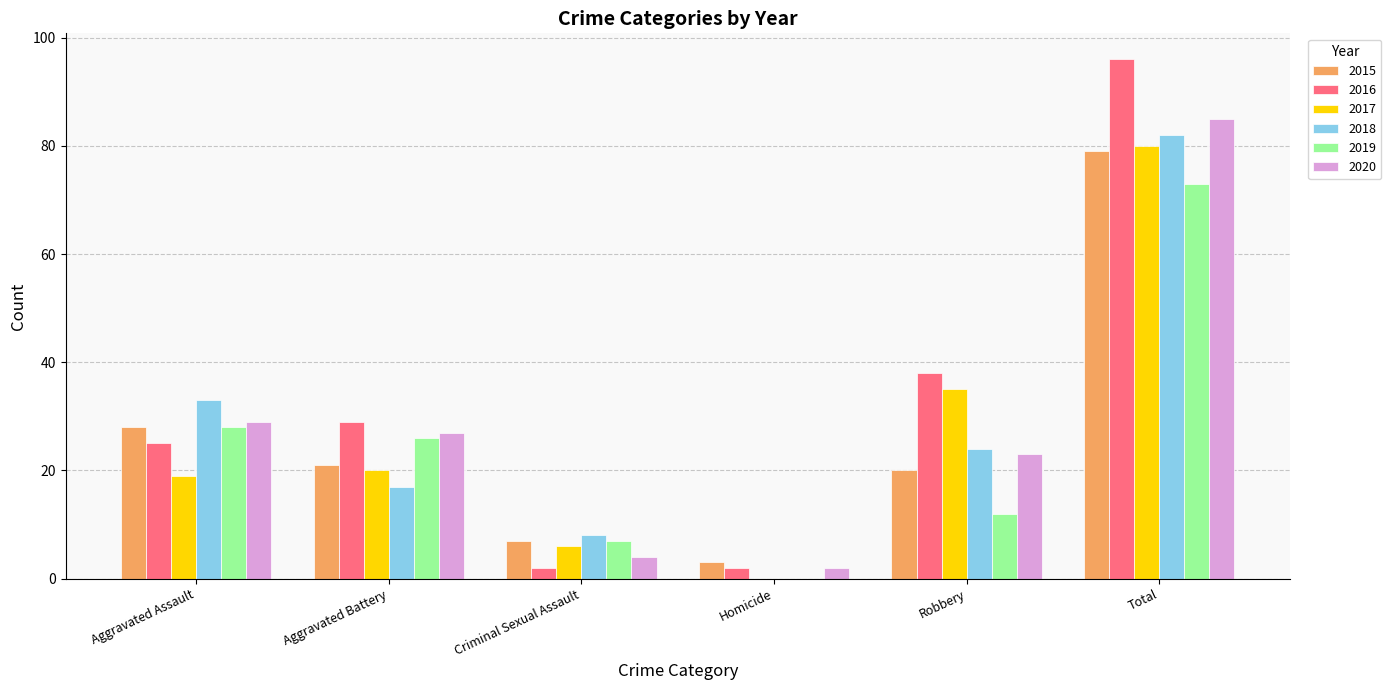

At which label does 2019 reach its peak?

Total